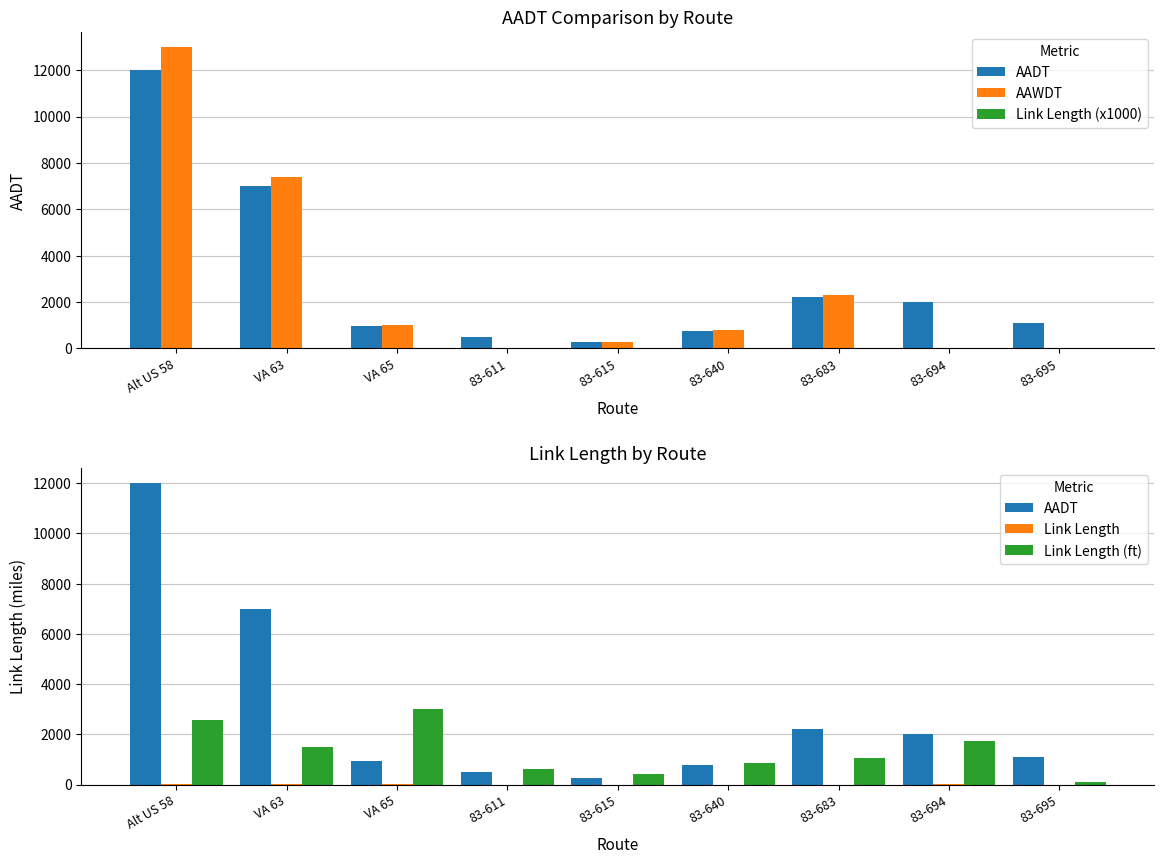

Which series has the widest spread of values?

AAWDT